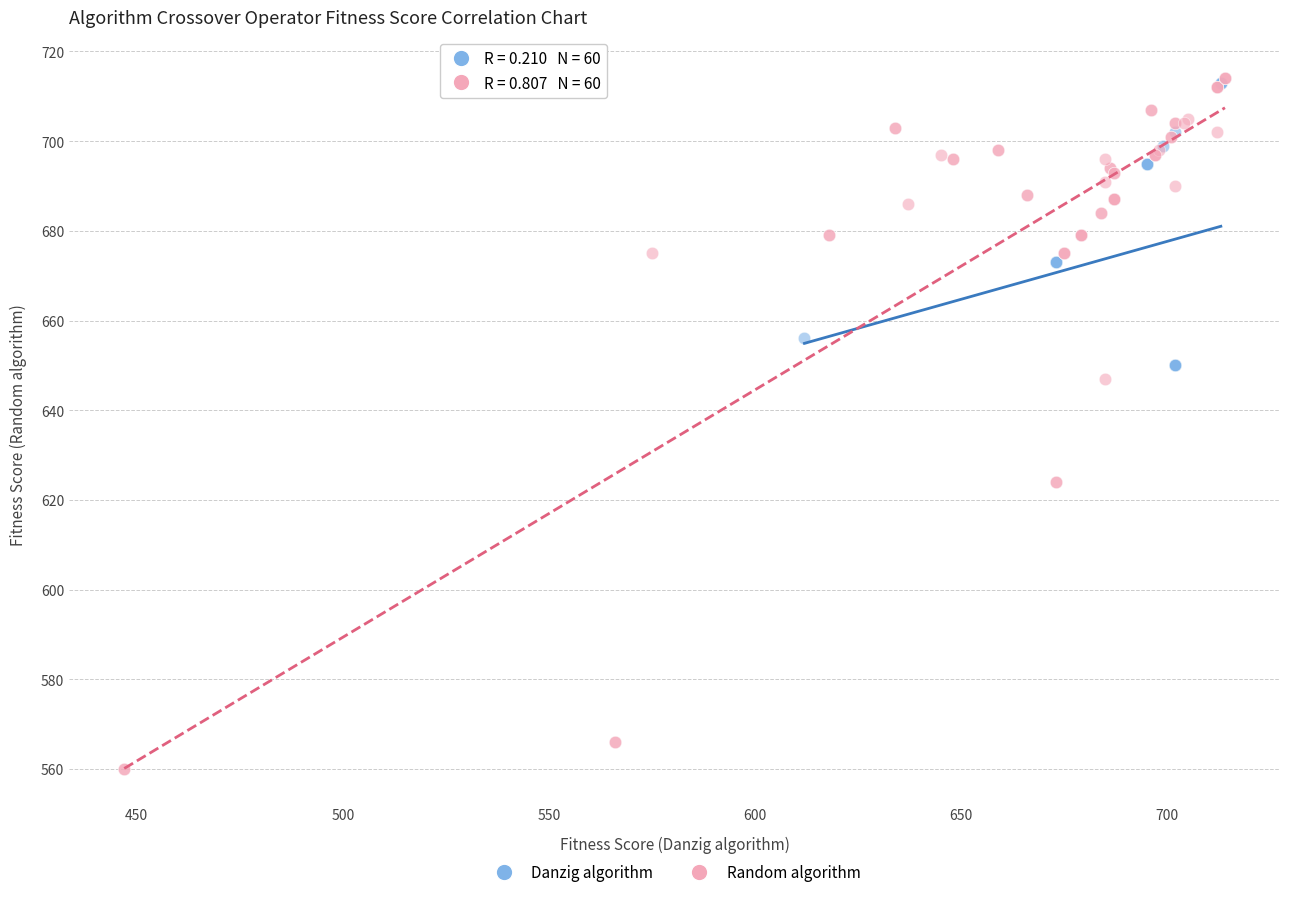

Which series contains the lowest Y value?

Random algorithm